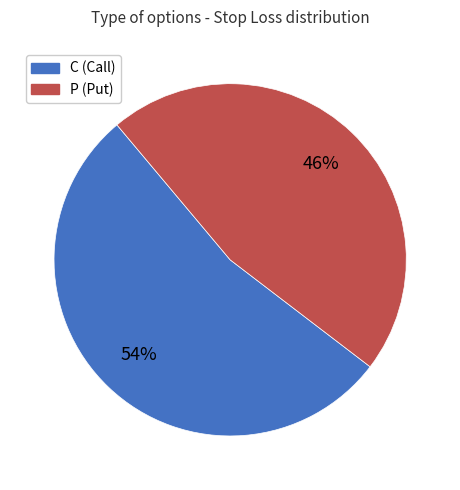

Is it true that P is 46% of the pie?

True